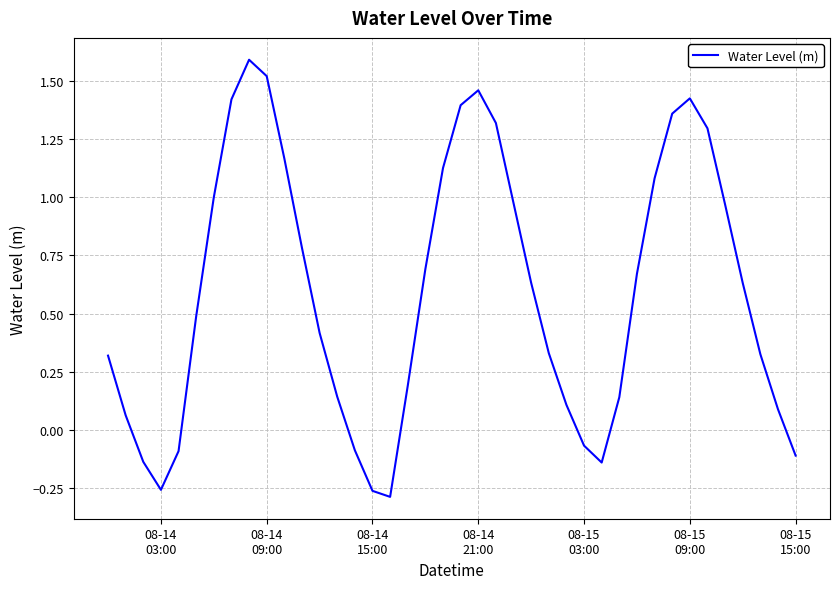

What is the difference between the maximum and minimum values?

1.9